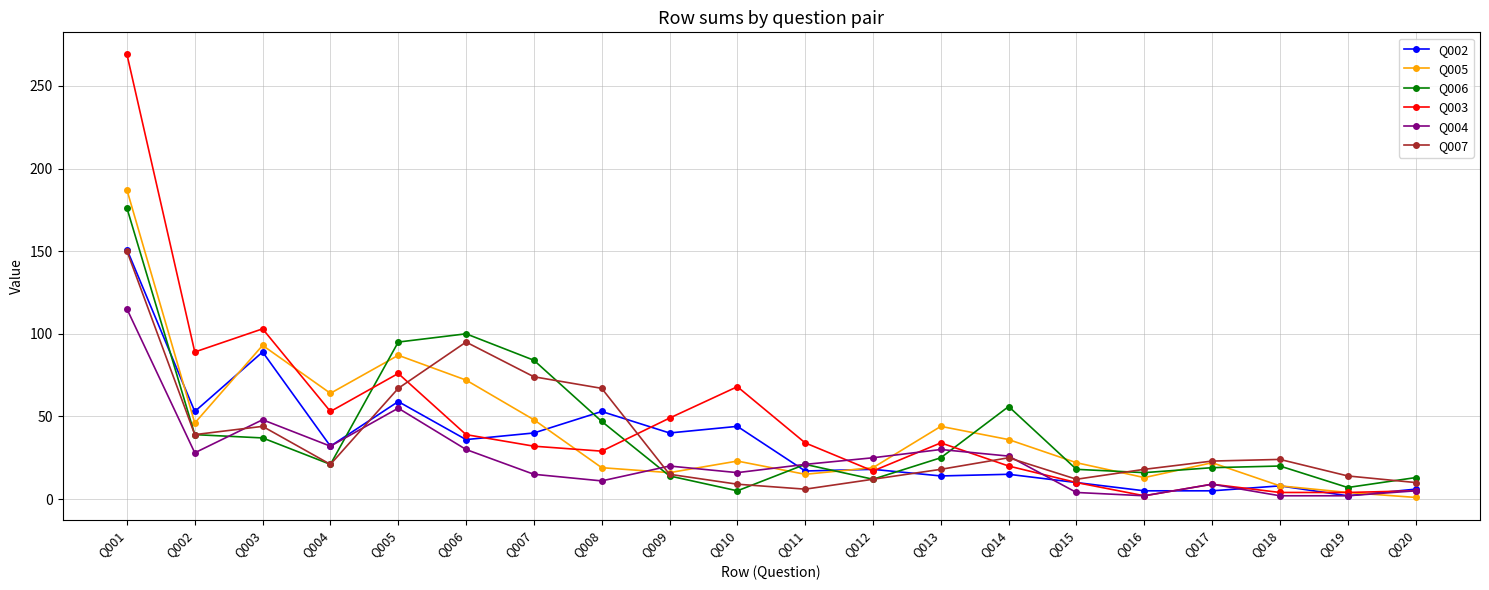

True or false: Q007 and Q002 intersect in this chart.

True